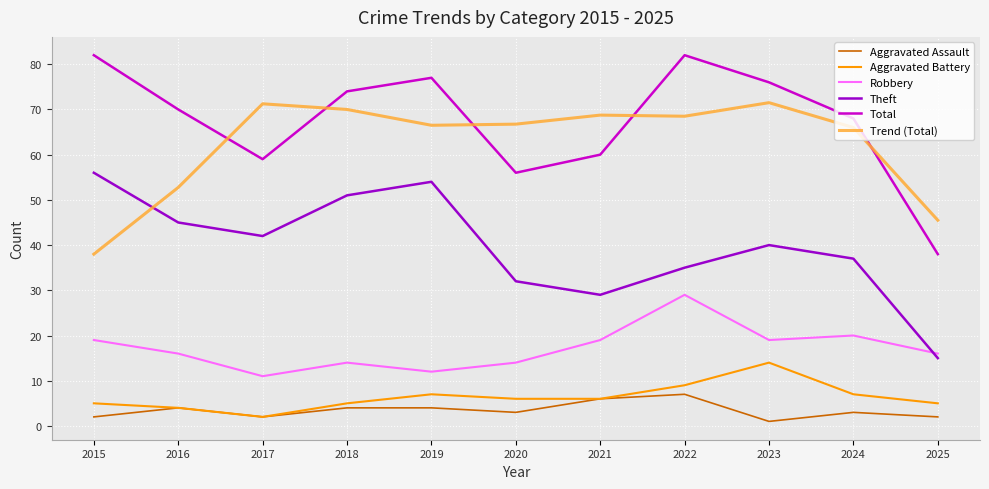

At which label does Theft first exceed 40?

2015